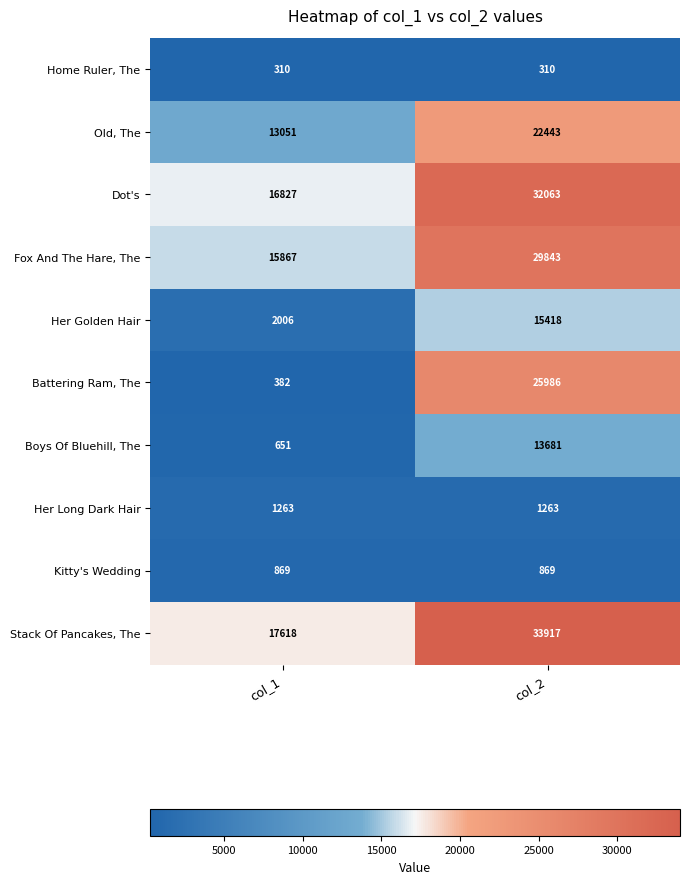

What is the greatest value displayed?

33917